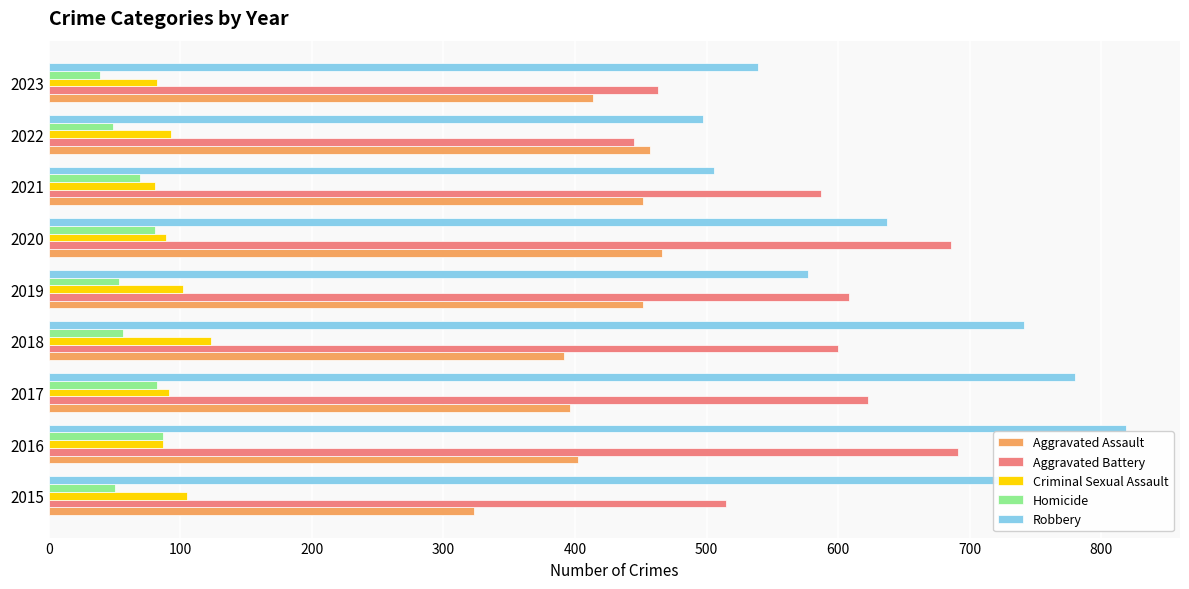

What is the difference between the highest and lowest values at 2020?

605